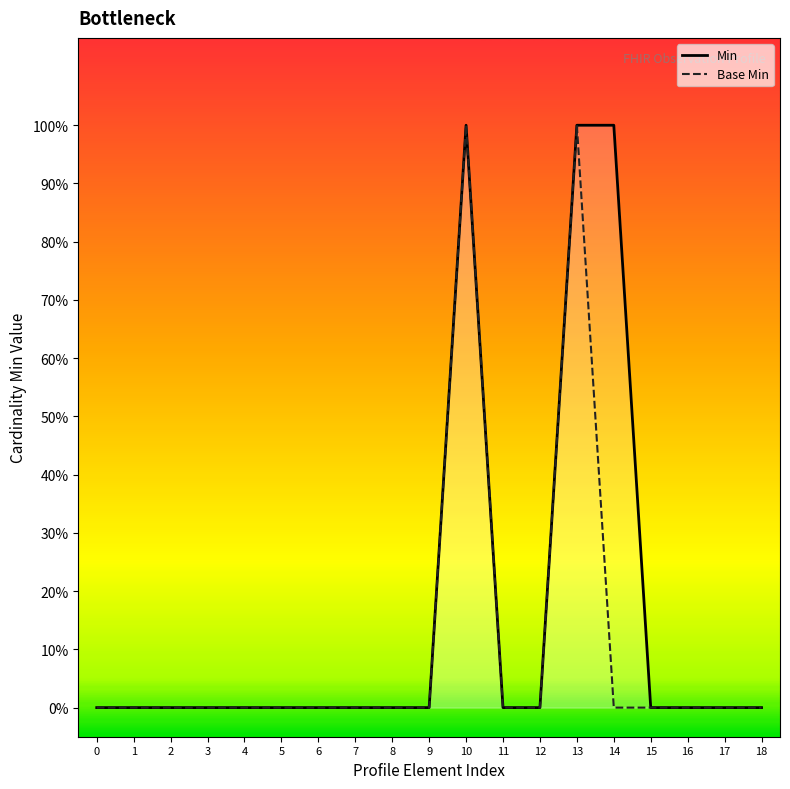

True or false: Base Min and Min cross at least once.

False